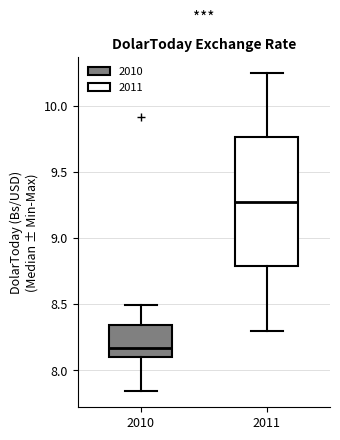

Which box's median line is the lowest?

2010